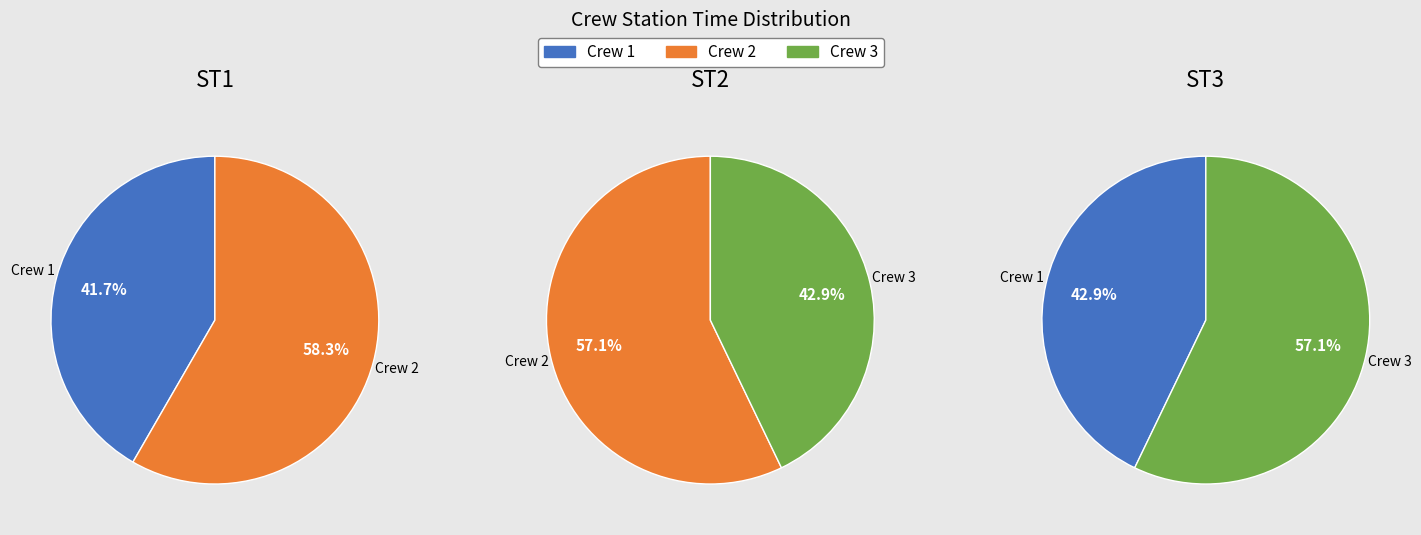

To the nearest percent, what portion does 2 represent?

58%